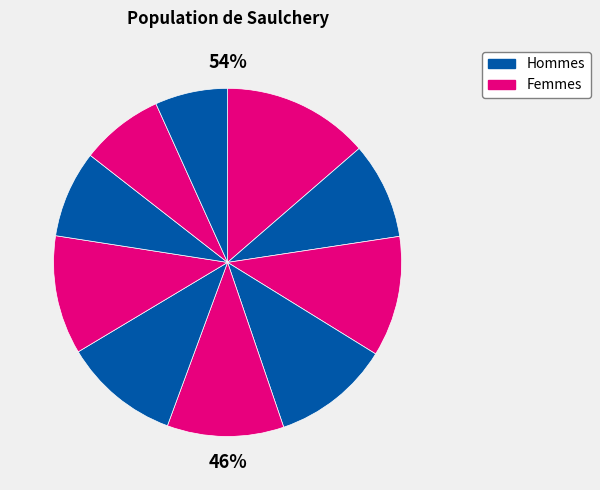

Approximately how many times larger is the value at 7 compared to 6?

1.0